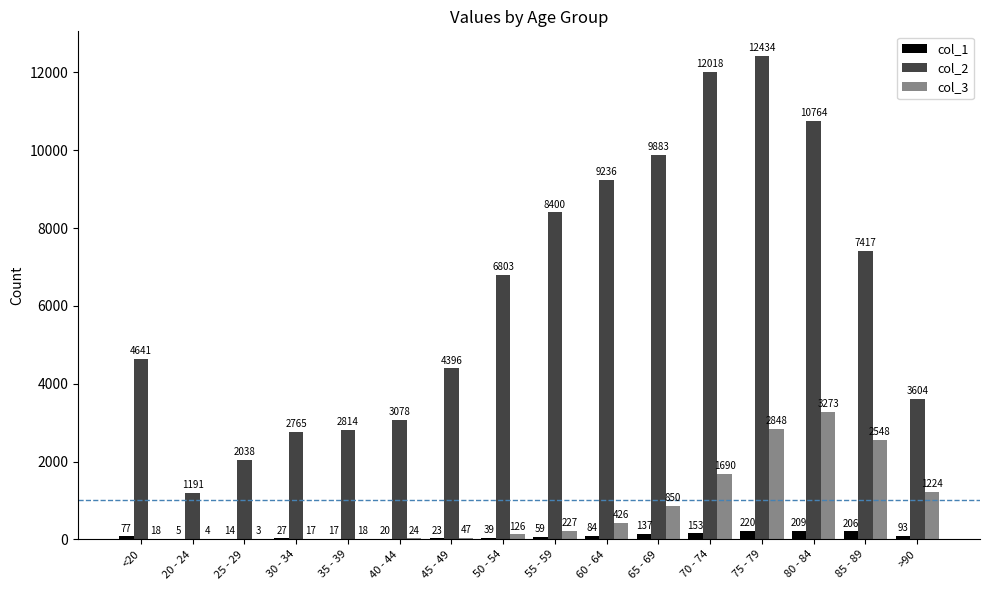

At which label is col_2 closest to 6812?

50 - 54